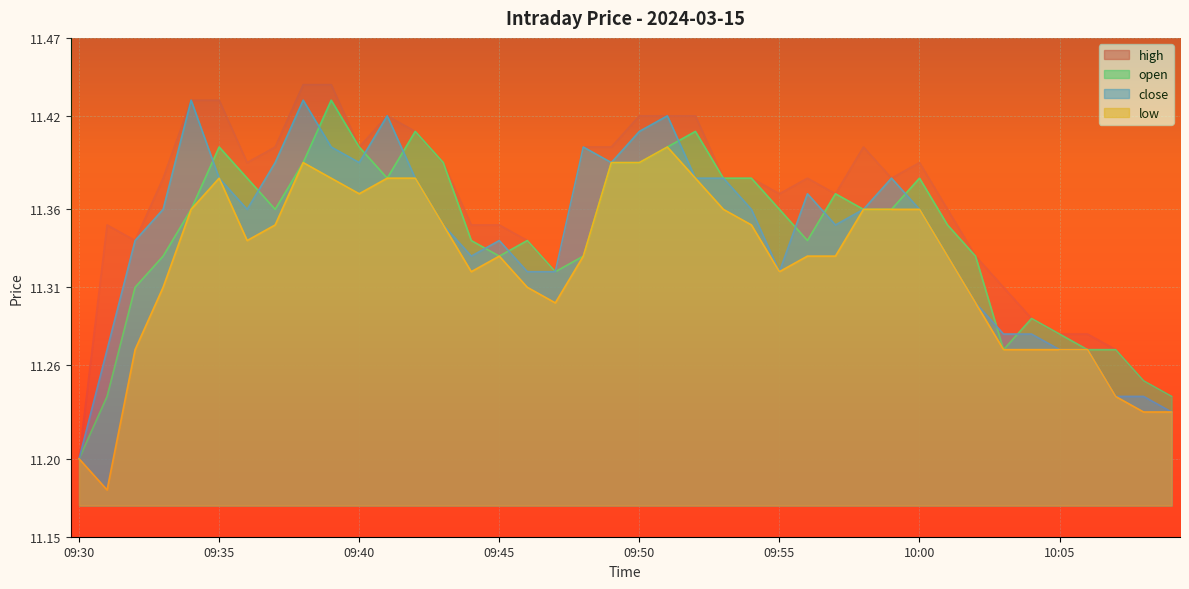

What position from the right is 09:31?

39